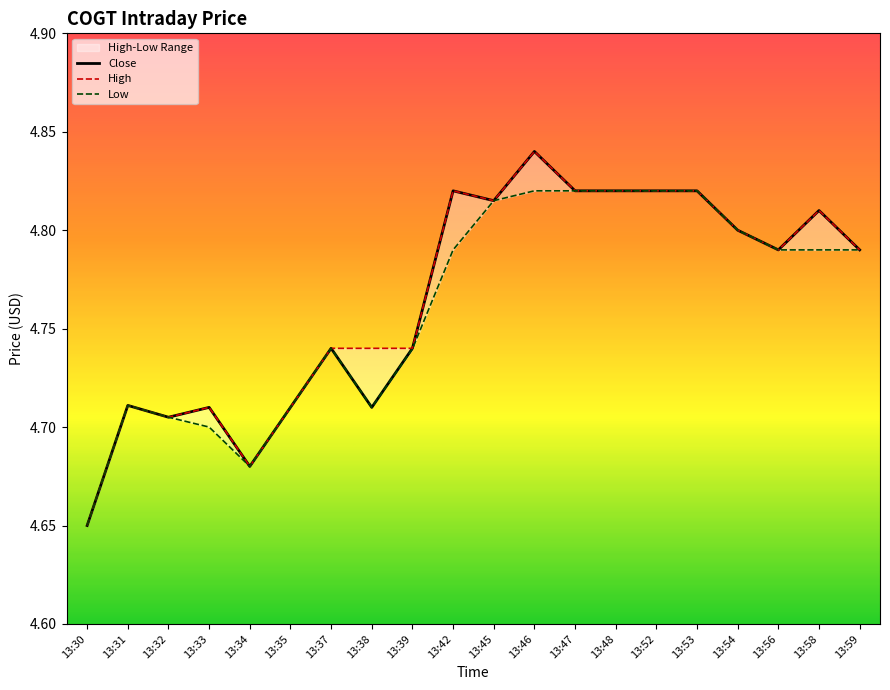

What is the difference between the maximum and minimum values in the Low series?

0.2